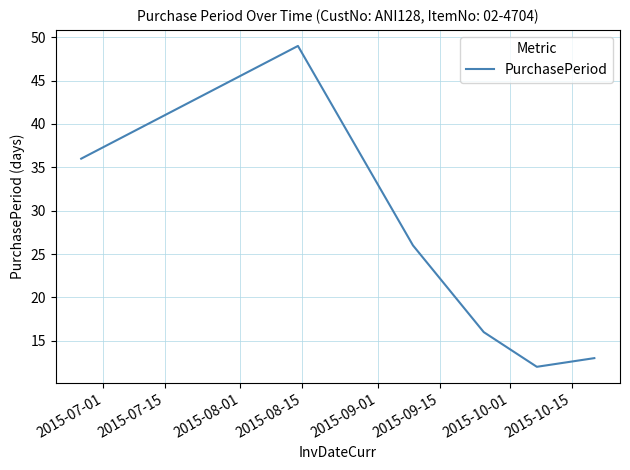

Does the chart display data point markers on the line(s)?

No